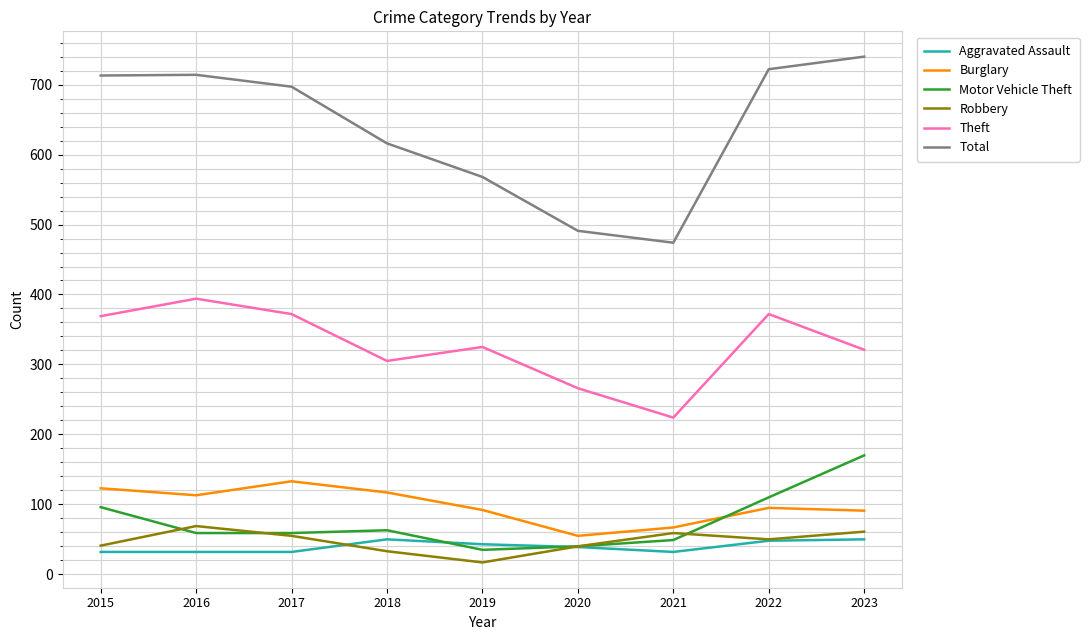

What is the difference between the second highest and minimum values in the Burglary series?

68